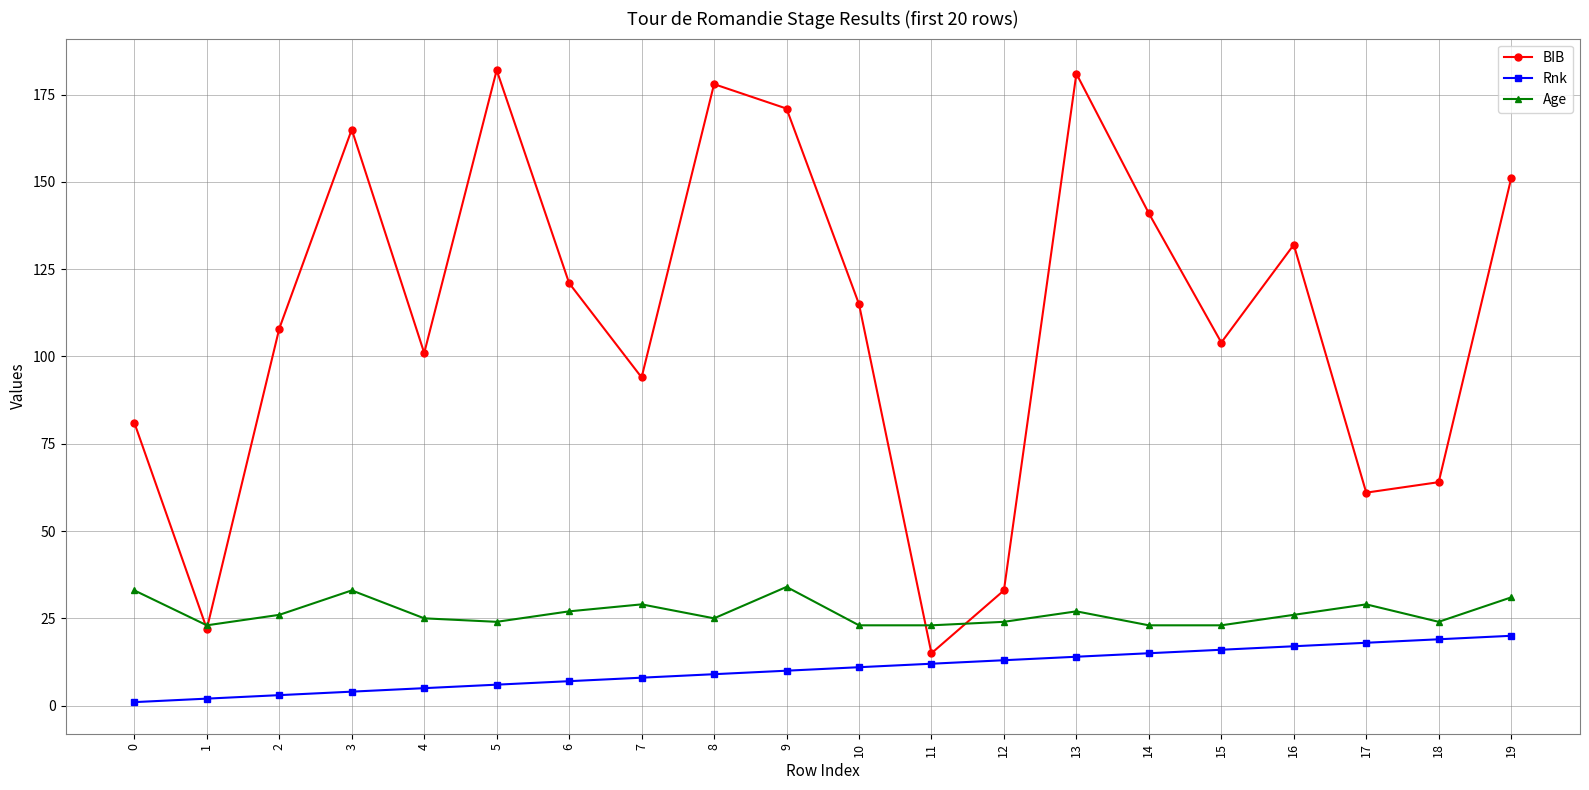

Reading left to right, extract all data points from this chart.

BIB: 0=81	1=22	2=108	3=165	4=101	5=182	6=121	7=94	8=178	9=171	10=115	11=15	12=33	13=181	14=141	15=104	16=132	17=61	18=64	19=151
Rnk: 0=1	1=2	2=3	3=4	4=5	5=6	6=7	7=8	8=9	9=10	10=11	11=12	12=13	13=14	14=15	15=16	16=17	17=18	18=19	19=20
Age: 0=33	1=23	2=26	3=33	4=25	5=24	6=27	7=29	8=25	9=34	10=23	11=23	12=24	13=27	14=23	15=23	16=26	17=29	18=24	19=31